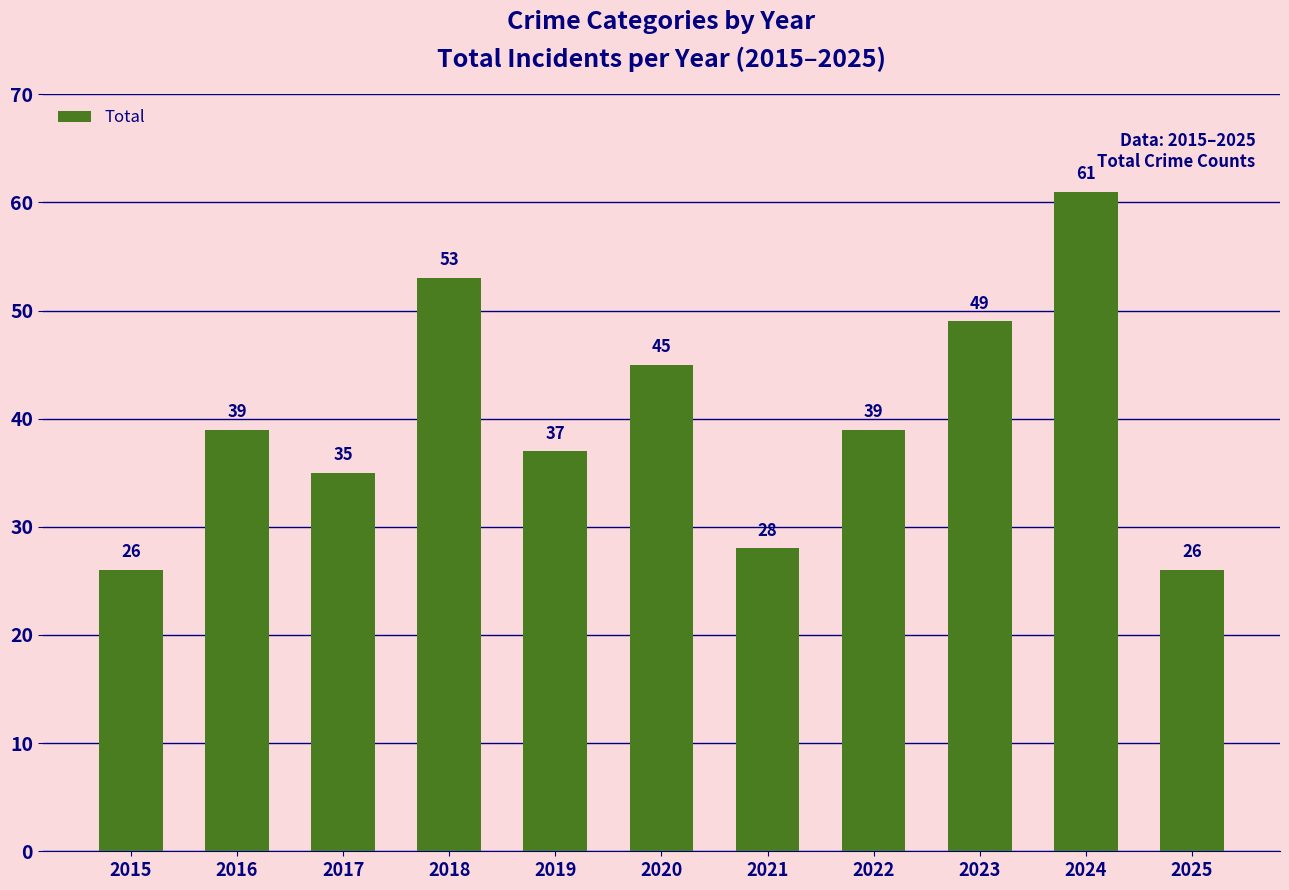

What is the change in value from 2017 to 2021?

-7